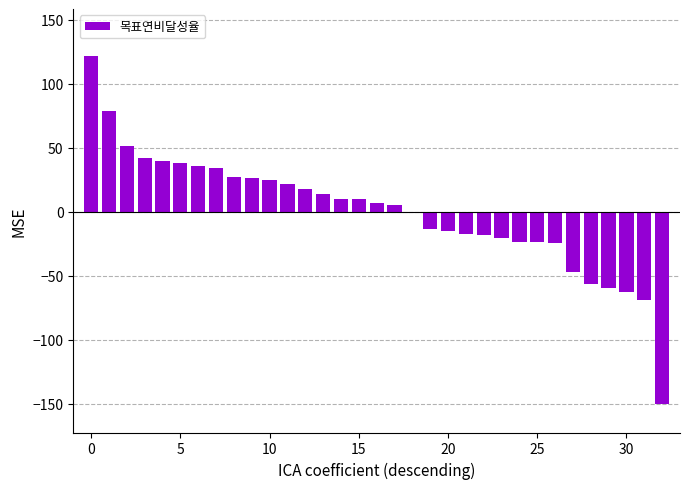

What is the maximum value shown in the chart?

121.7